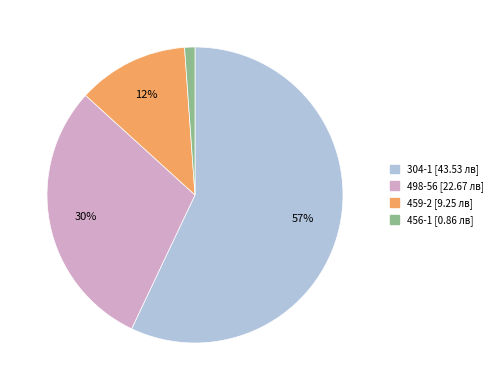

Rank the categories by value from lowest to highest.

456-1, 459-2, 498-56, 304-1